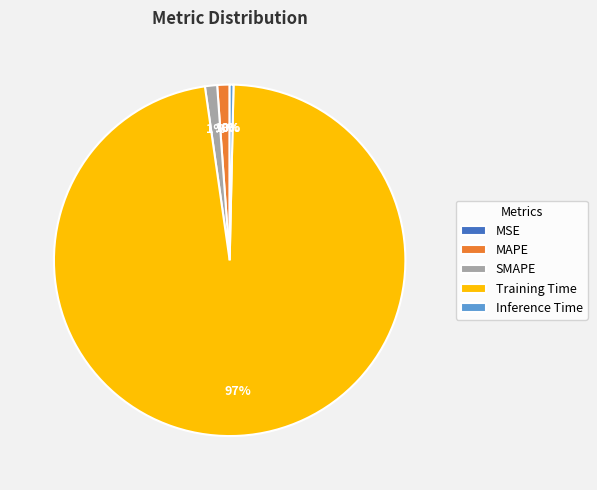

Which slice represents more than half of the pie?

Training Time